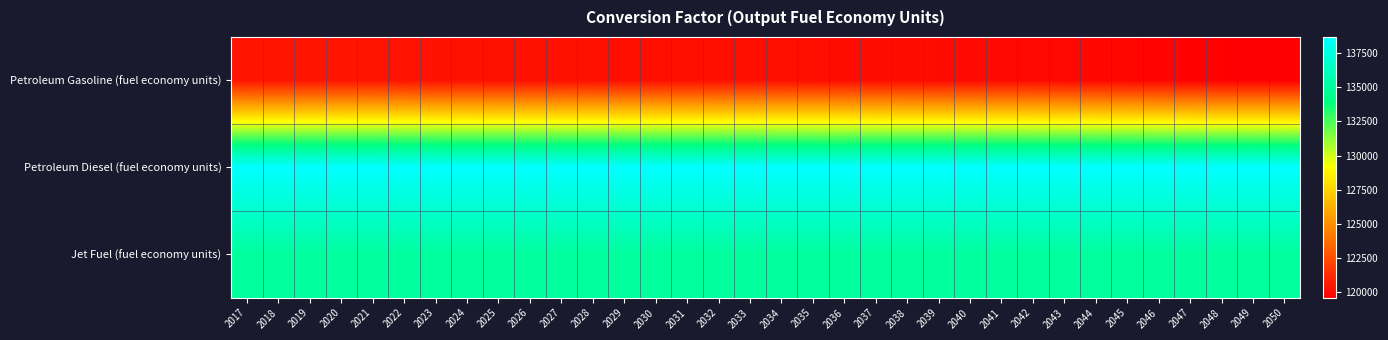

Reading right to left, transcribe all the data shown in this chart.

Petroleum Gasoline (fuel economy units): 2050=119596.1	2049=119596.1	2048=119664.7	2047=119727.3	2046=119784.4	2045=119830.3	2044=119871.5	2043=119910.1	2042=119949.2	2041=119980.0	2040=120011.9	2039=120040.2	2038=120065.6	2037=120085.3	2036=120105.5	2035=120123.5	2034=120139.9	2033=120153.9	2032=120159.8	2031=120169.3	2030=120186.4	2029=120184.6	2028=120194.9	2027=120205.2	2026=120215.9	2025=120225.7	2024=120238.1	2023=120257.5	2022=120317.5	2021=120365.7	2020=120387.4	2019=120379.2	2018=120363.3	2017=120396.3
Petroleum Diesel (fuel economy units): 2050=138690.5	2049=138690.5	2048=138690.5	2047=138690.5	2046=138690.5	2045=138690.5	2044=138690.5	2043=138690.5	2042=138690.5	2041=138690.5	2040=138690.5	2039=138690.5	2038=138690.5	2037=138690.5	2036=138690.5	2035=138690.5	2034=138690.5	2033=138690.5	2032=138690.5	2031=138690.5	2030=138690.5	2029=138690.5	2028=138690.5	2027=138690.5	2026=138690.5	2025=138690.5	2024=138690.5	2023=138690.5	2022=138690.5	2021=138690.5	2020=138690.5	2019=138690.5	2018=138690.5	2017=138690.5
Jet Fuel (fuel economy units): 2050=135000.0	2049=135000.0	2048=135000.0	2047=135000.0	2046=135000.0	2045=135000.0	2044=135000.0	2043=135000.0	2042=135000.0	2041=135000.0	2040=135000.0	2039=135000.0	2038=135000.0	2037=135000.0	2036=135000.0	2035=135000.0	2034=135000.0	2033=135000.0	2032=135000.0	2031=135000.0	2030=135000.0	2029=135000.0	2028=135000.0	2027=135000.0	2026=135000.0	2025=135000.0	2024=135000.0	2023=135000.0	2022=135000.0	2021=135000.0	2020=135000.0	2019=135000.0	2018=135000.0	2017=135000.0